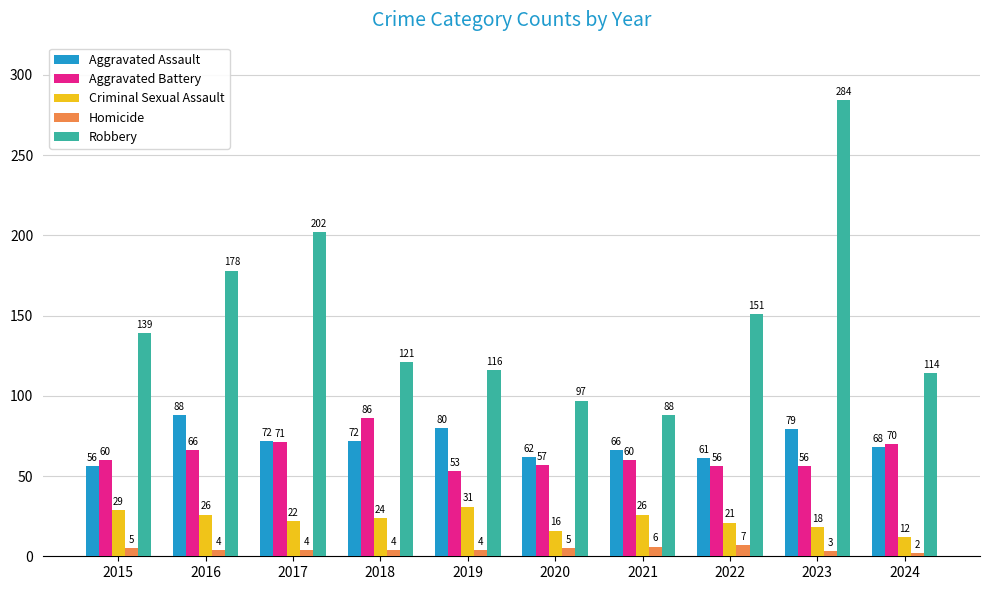

The value of Homicide at 2018 is 4. True or false?

True